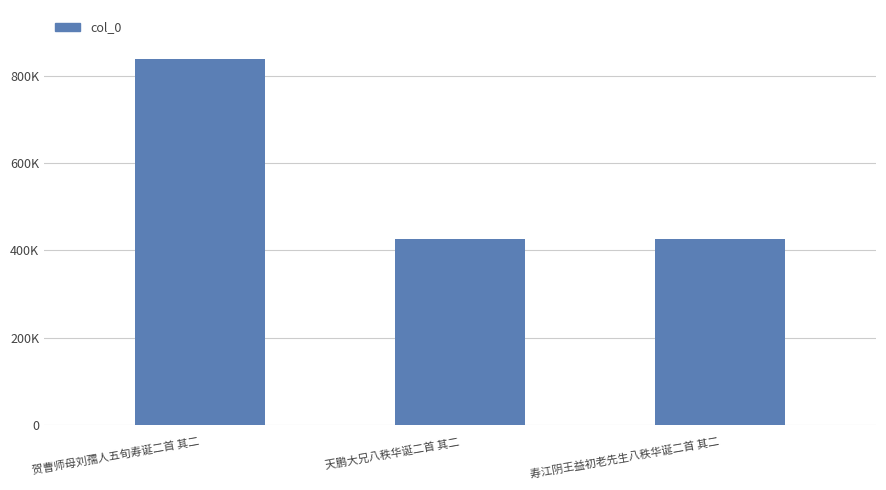

What is the change in value from 贺曹师母刘孺人五旬寿诞二首 其二 to 寿江阴王益初老先生八秩华诞二首 其二?

-410762